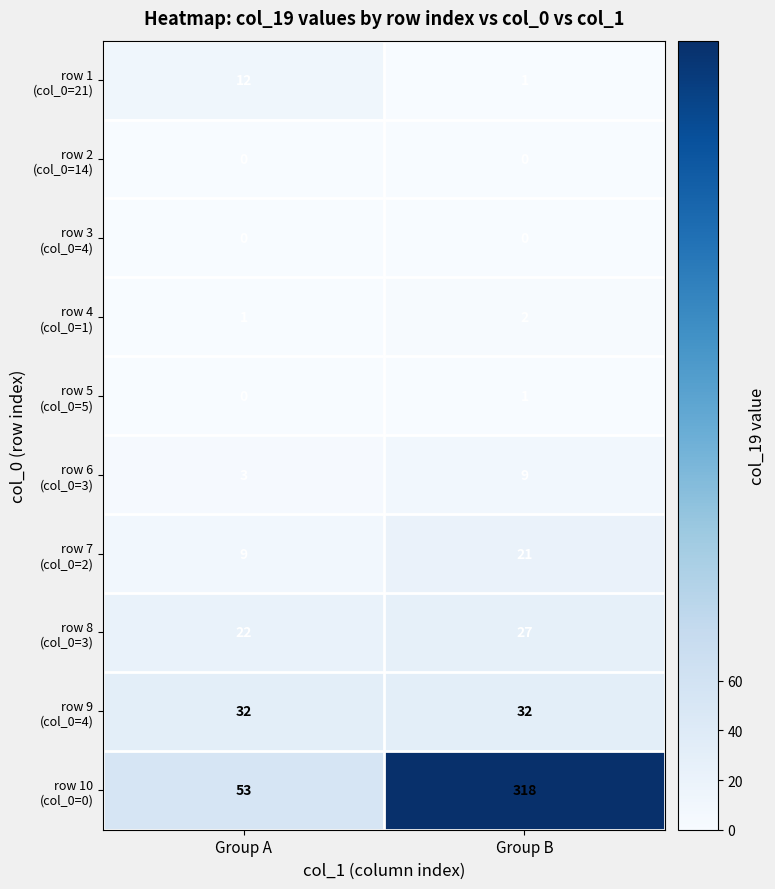

What is the maximum value shown in the chart?

318